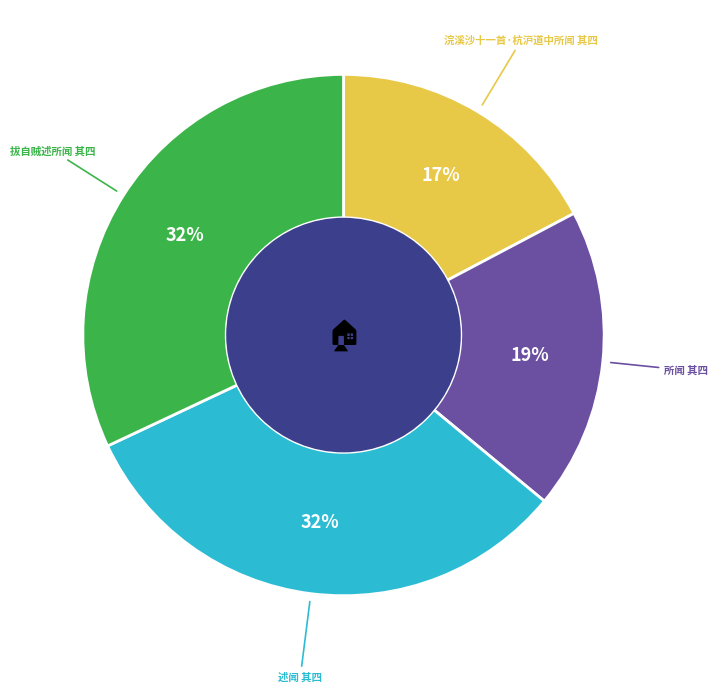

Which has a higher value, 浣溪沙十一首·杭沪道中所闻 其四 or 所闻 其四?

所闻 其四